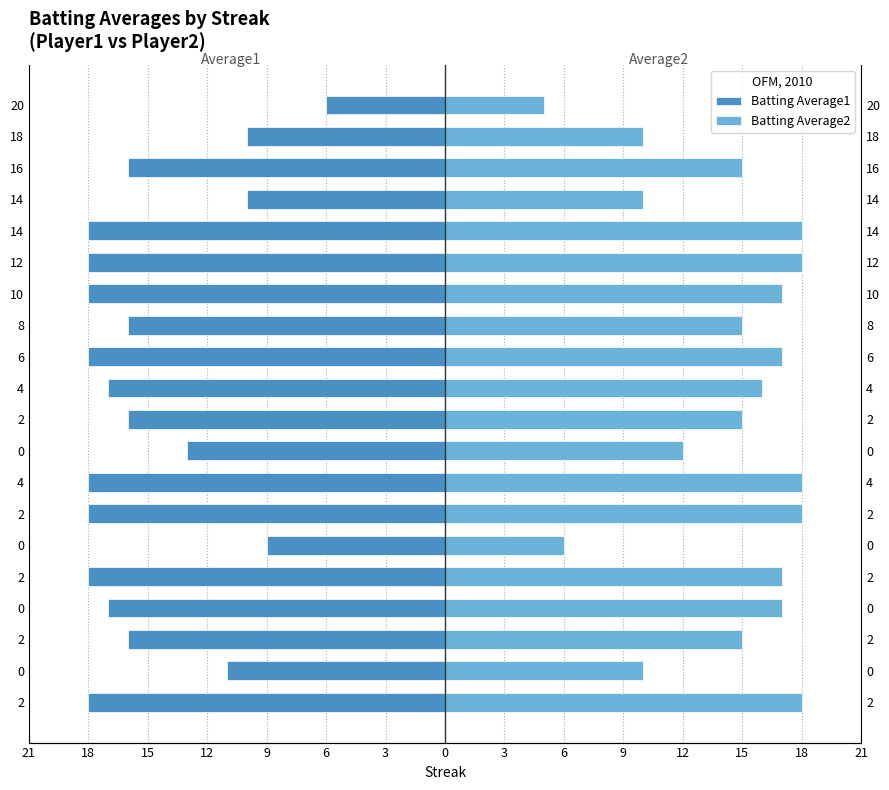

Where does the Batting Average1 series first go above -16?

18